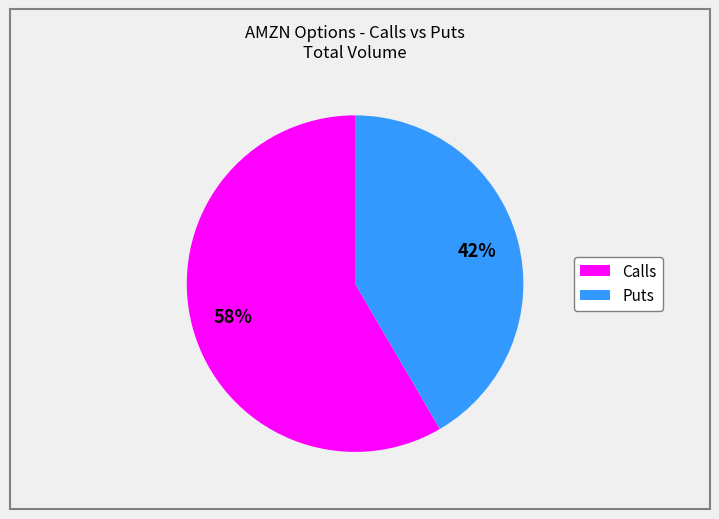

Is there a majority slice in this chart?

Yes